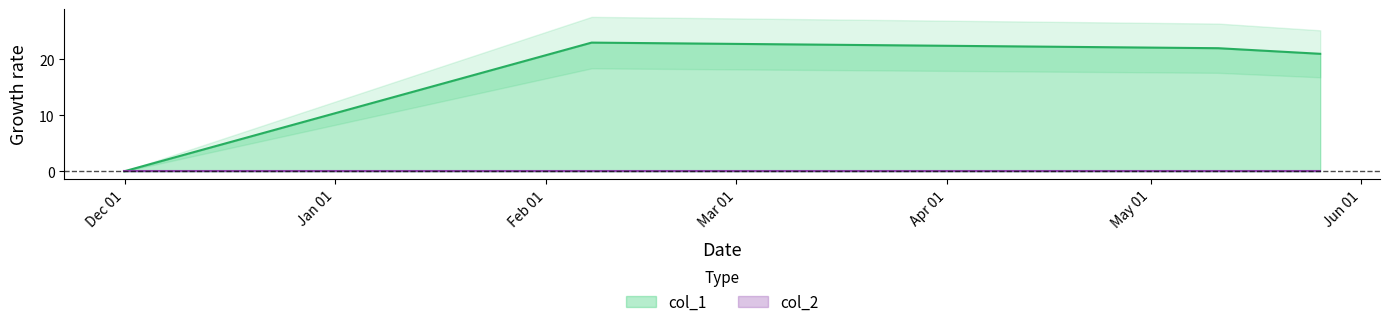

Reading left to right, what are all the values shown in this chart?

0	23	22	21